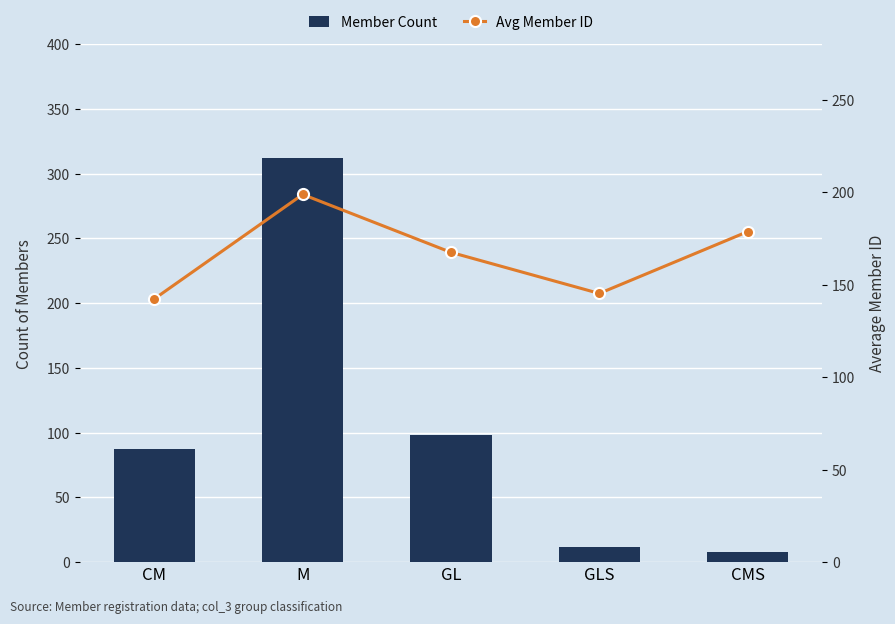

What is the sum of the Member Count values at M and GL?

410.0